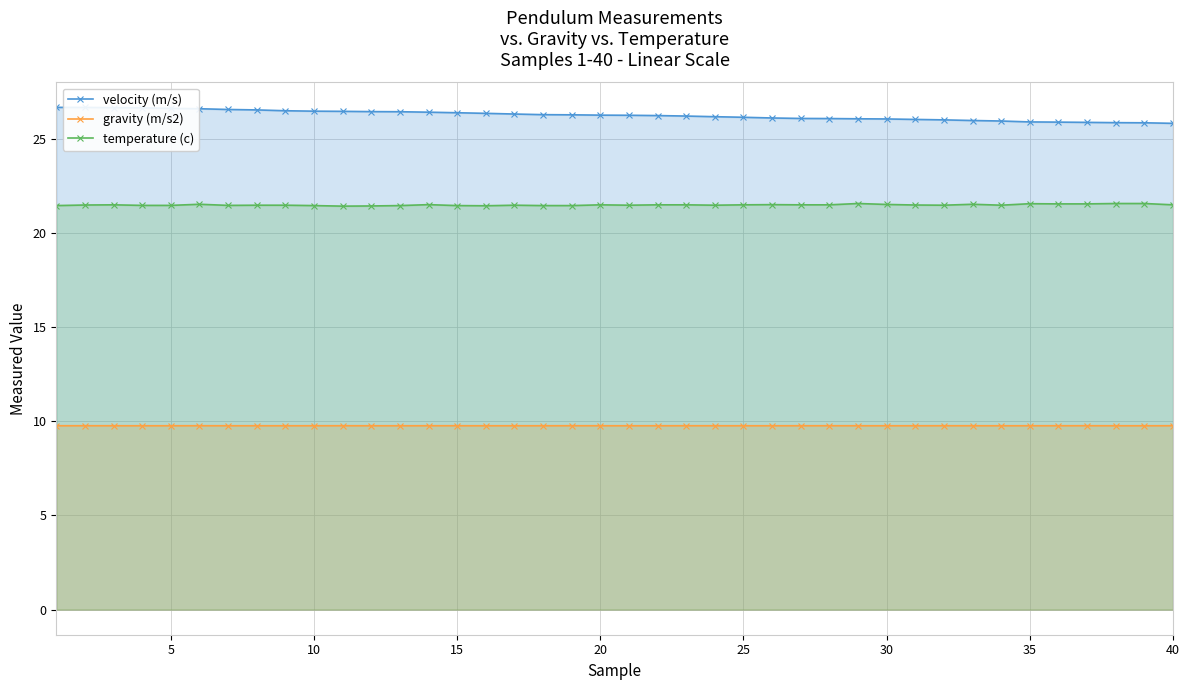

What is the smallest value displayed?

9.8